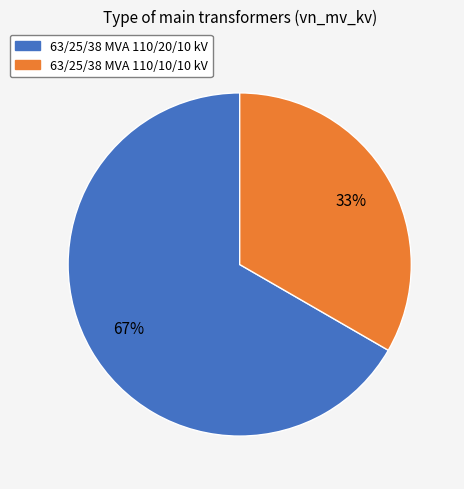

The 63/25/38 MVA 110/10/10 kV slice represents 33% of the pie. True or false?

True